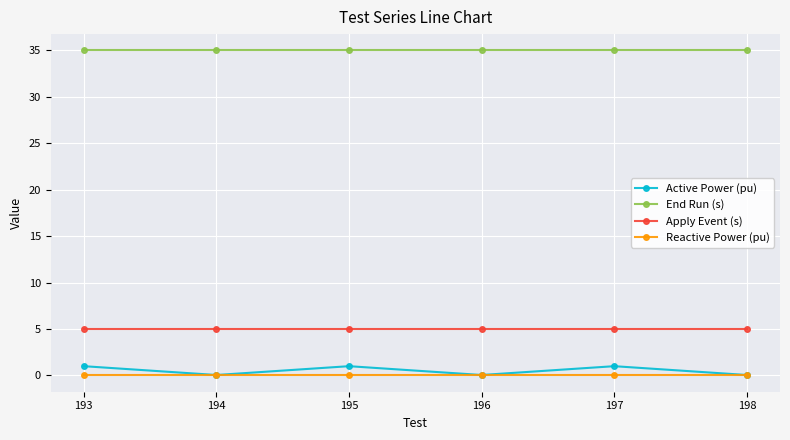

What is the sum of the Apply Event (s) values at 197 and 198?

10.0